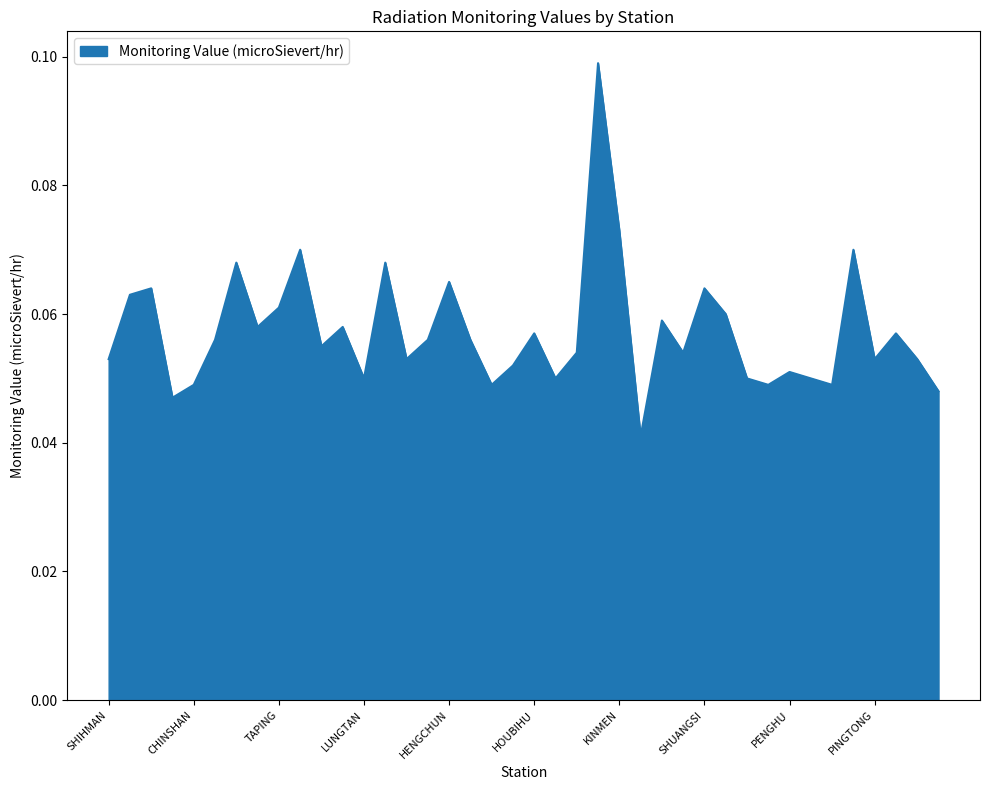

At which label is the value closest to 0?

LANYU